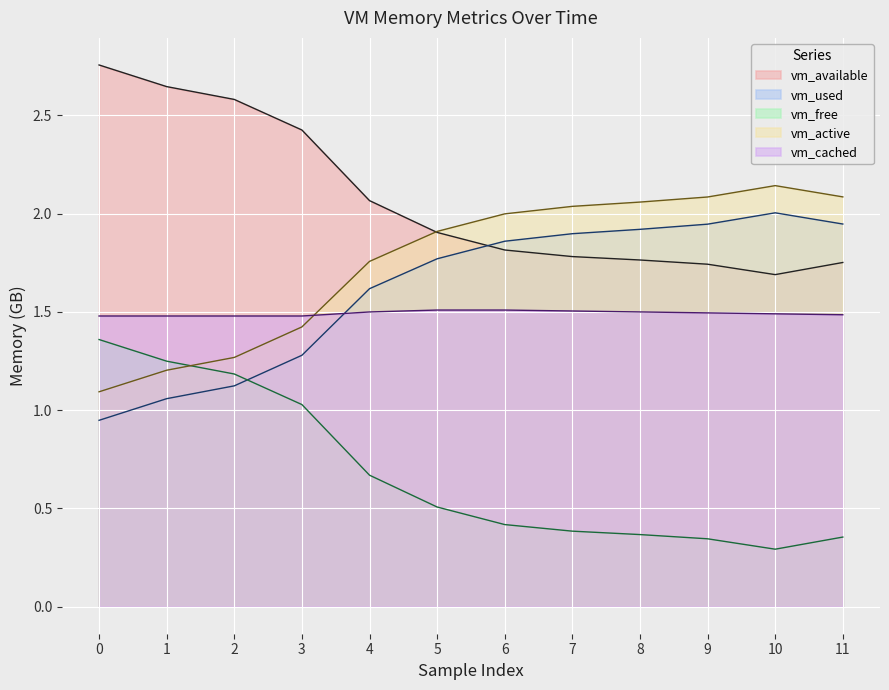

Reading right to left, transcribe all the data shown in this chart.

vm_available: 11=1.8	10=1.7	9=1.7	8=1.8	7=1.8	6=1.8	5=1.9	4=2.1	3=2.4	2=2.6	1=2.6	0=2.8
vm_used: 11=1.9	10=2.0	9=1.9	8=1.9	7=1.9	6=1.9	5=1.8	4=1.6	3=1.3	2=1.1	1=1.1	0=0.9
vm_free: 11=0.4	10=0.3	9=0.3	8=0.4	7=0.4	6=0.4	5=0.5	4=0.7	3=1.0	2=1.2	1=1.2	0=1.4
vm_active: 11=2.1	10=2.1	9=2.1	8=2.1	7=2.0	6=2.0	5=1.9	4=1.8	3=1.4	2=1.3	1=1.2	0=1.1
vm_cached: 11=1.5	10=1.5	9=1.5	8=1.5	7=1.5	6=1.5	5=1.5	4=1.5	3=1.5	2=1.5	1=1.5	0=1.5